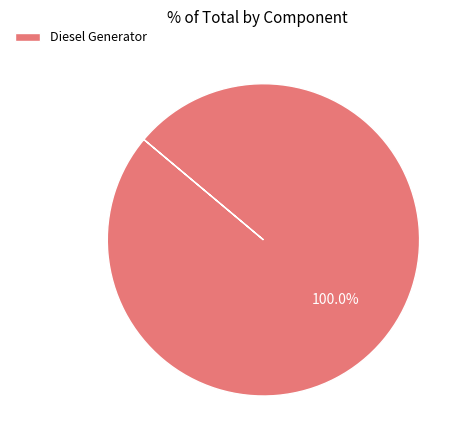

Which category accounts for the majority?

Diesel Generator